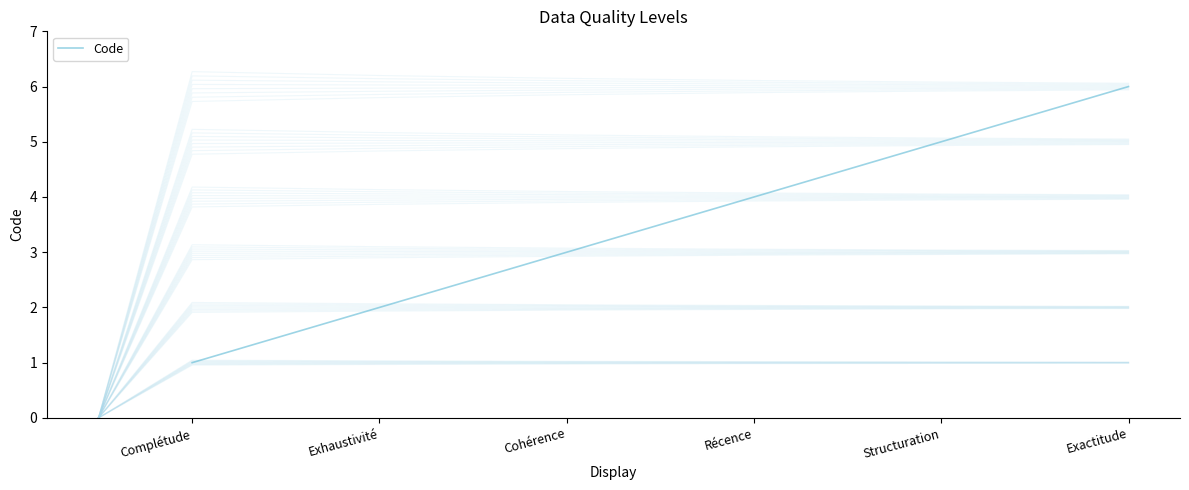

List the labels in order of value, smallest first.

Complétude, Exhaustivité, Cohérence, Récence, Structuration, Exactitude